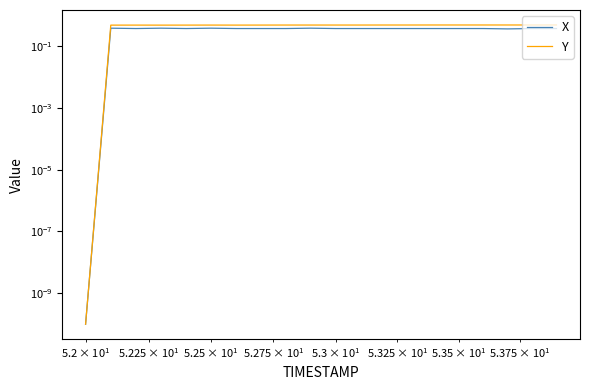

Which series has the largest range (max minus min)?

Y